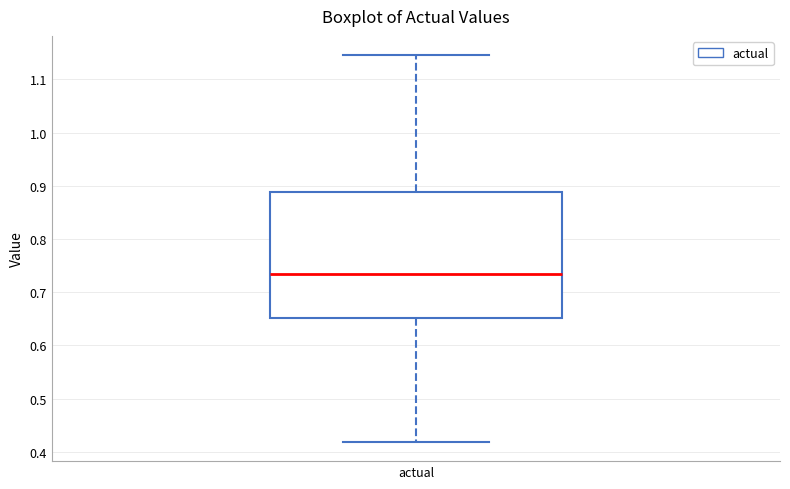

Transcribe this box plot: give where the median line is, the range the box spans, and where the two whiskers end, as read against the y-axis. The values are not printed on the chart, so give them approximately, as read against the axis.

median 0.74, box 0.65 to 0.89, whiskers 0.42 to 1.15